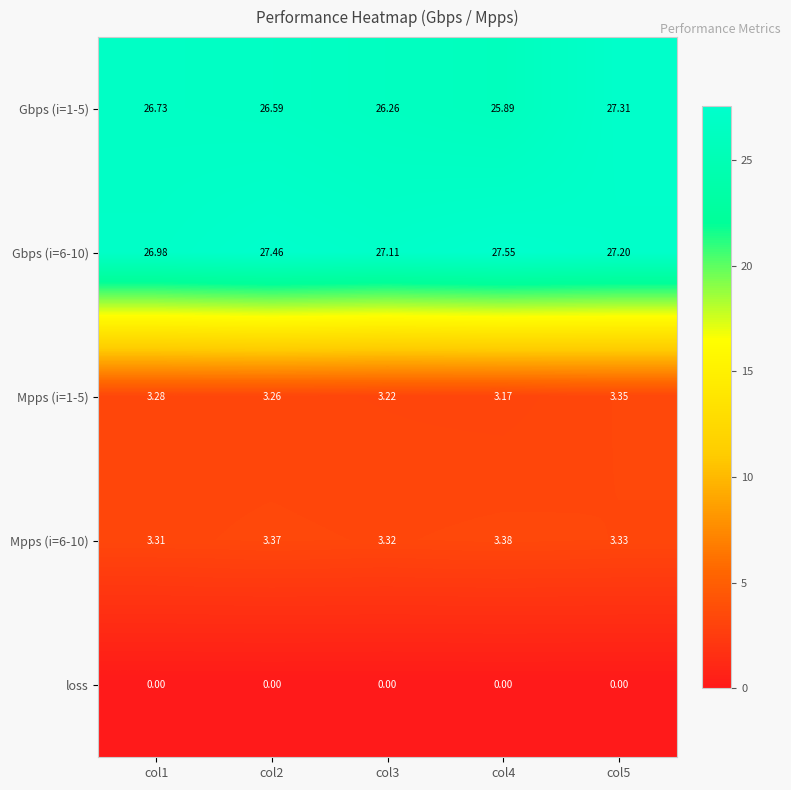

Is the value of Gbps (i=6-10) at col3 greater than the value of loss at col1?

Yes